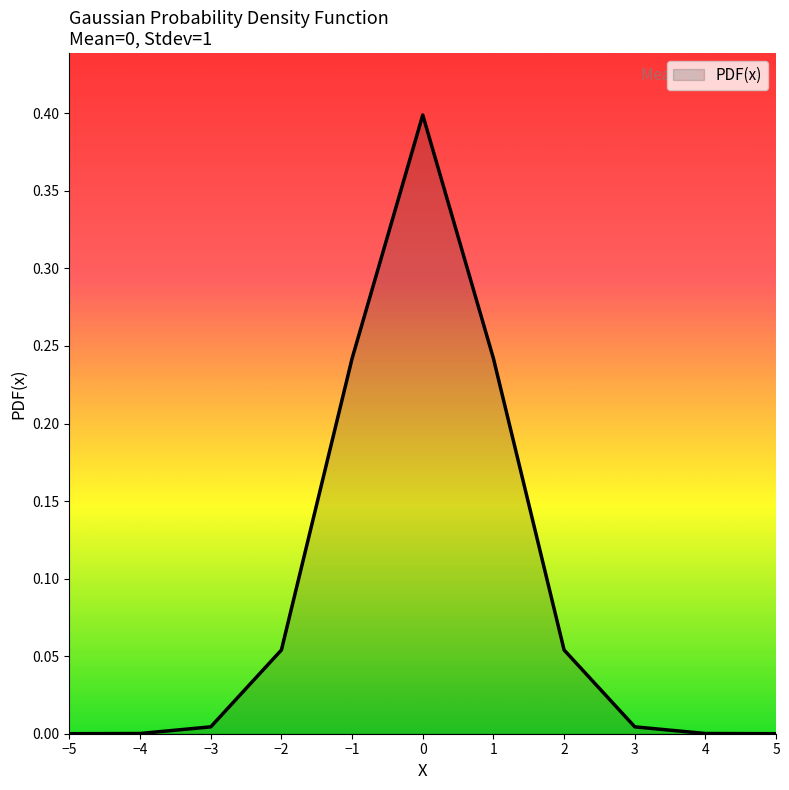

Does the chart display data point markers on the line(s)?

No